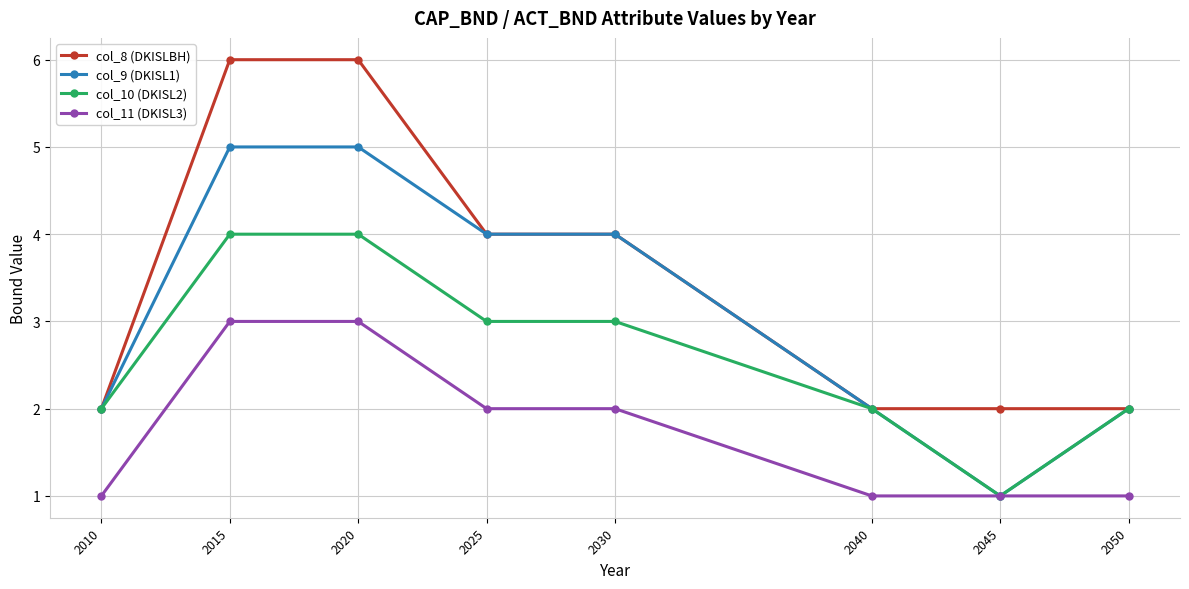

What is the minimum value shown in the chart?

1